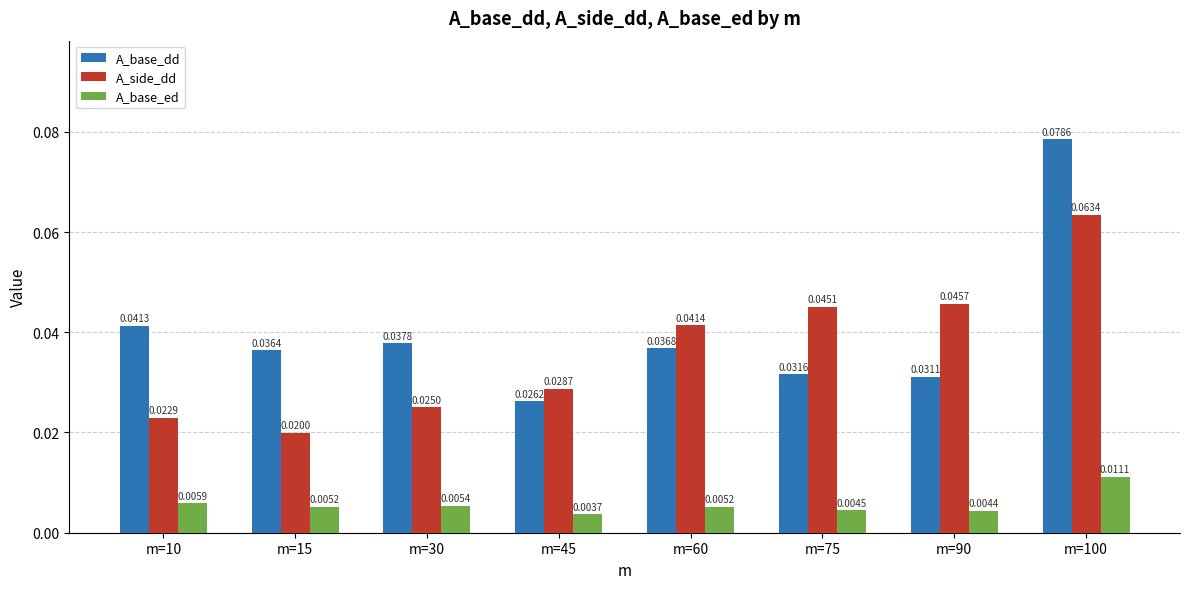

What is the sum of all A_side_dd values?

0.3